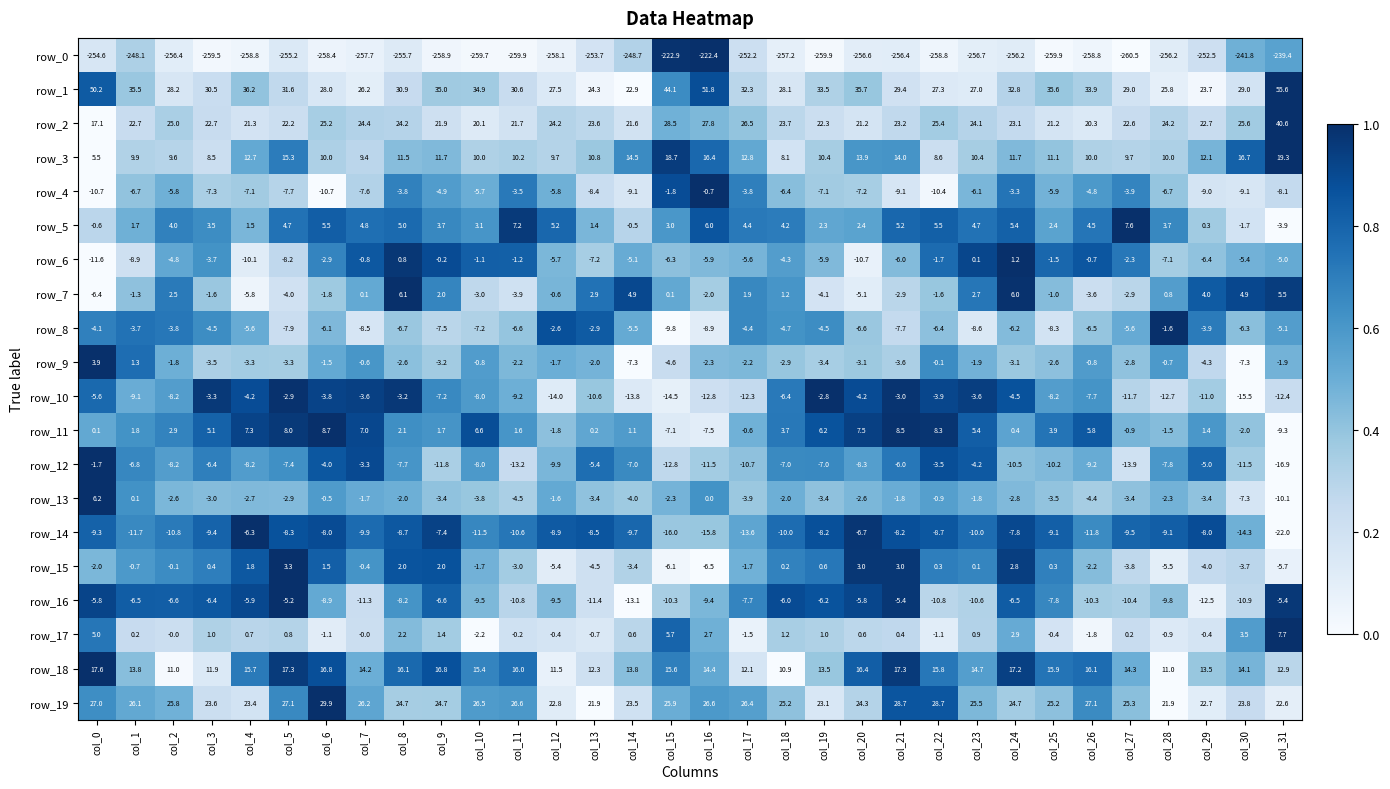

Count the number of categories in the chart.

32